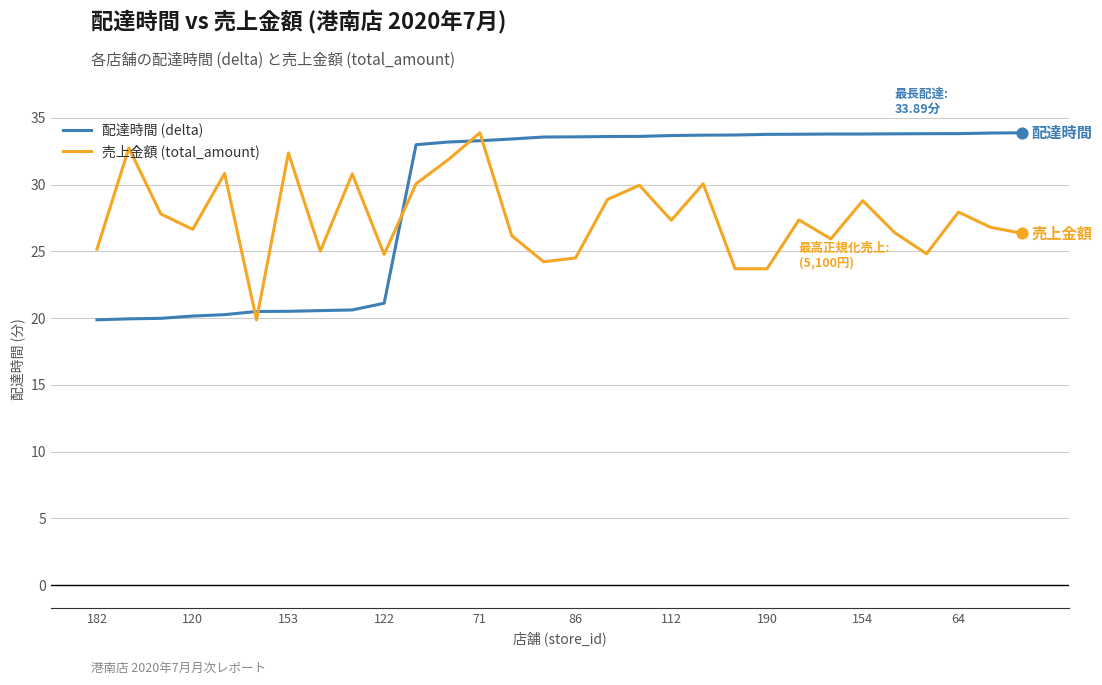

Rank the series by their average value, from highest to lowest.

配達時間 (delta), 売上金額 (total_amount)